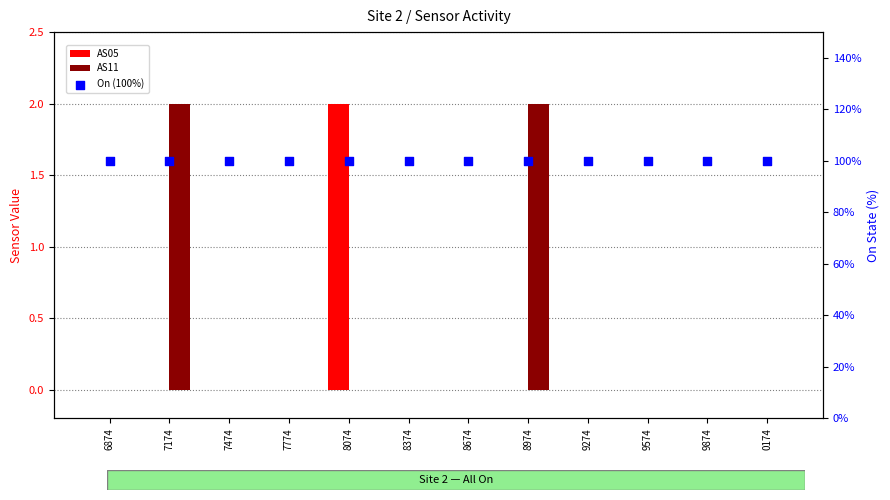

What is the total value across all series at 7174?

102